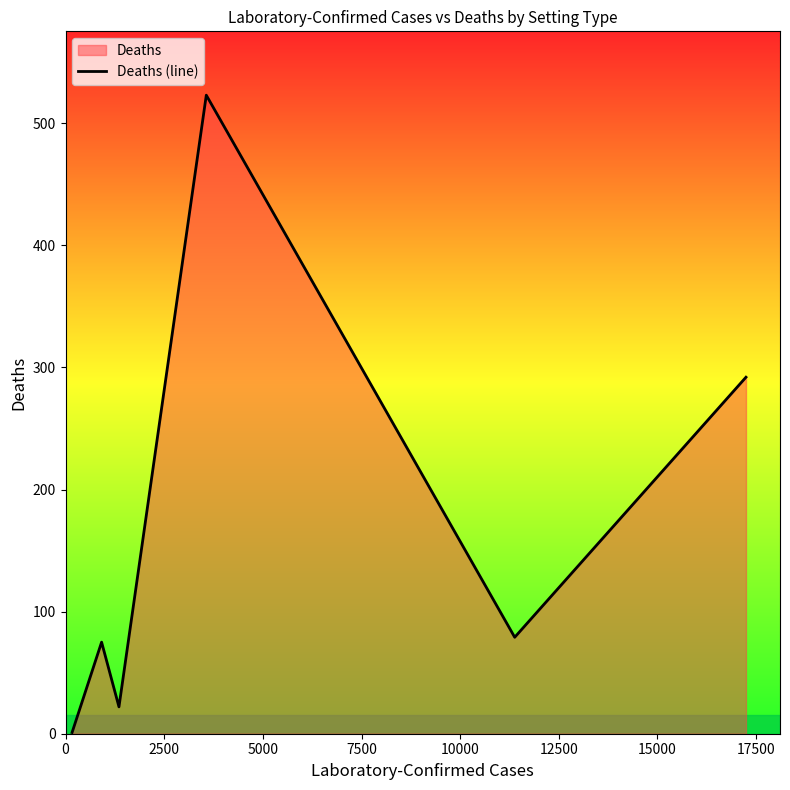

What is the difference between the second highest and second lowest values?

270